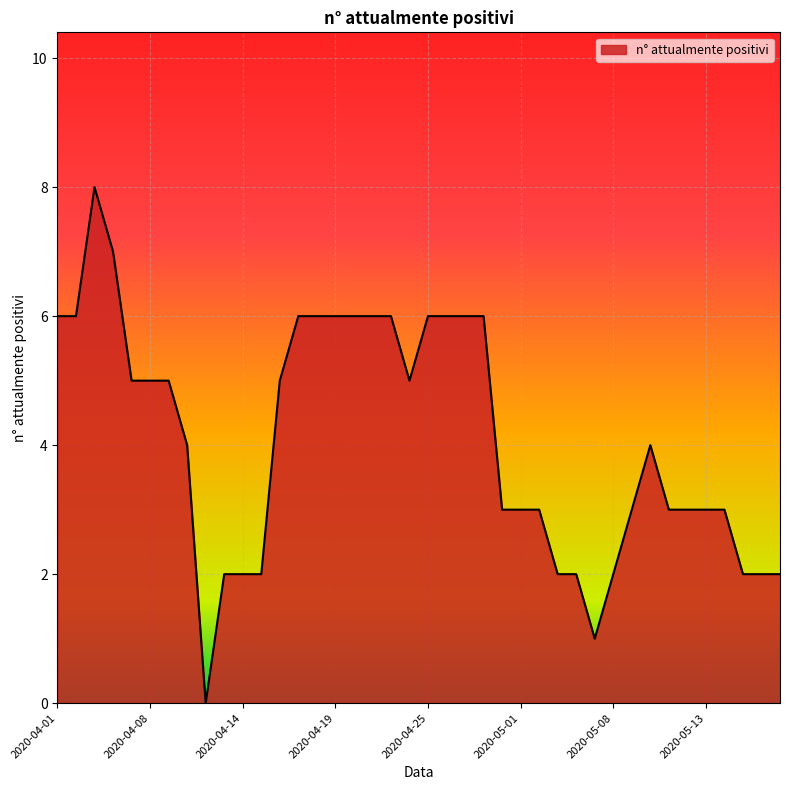

What is the difference between the maximum and minimum values?

8